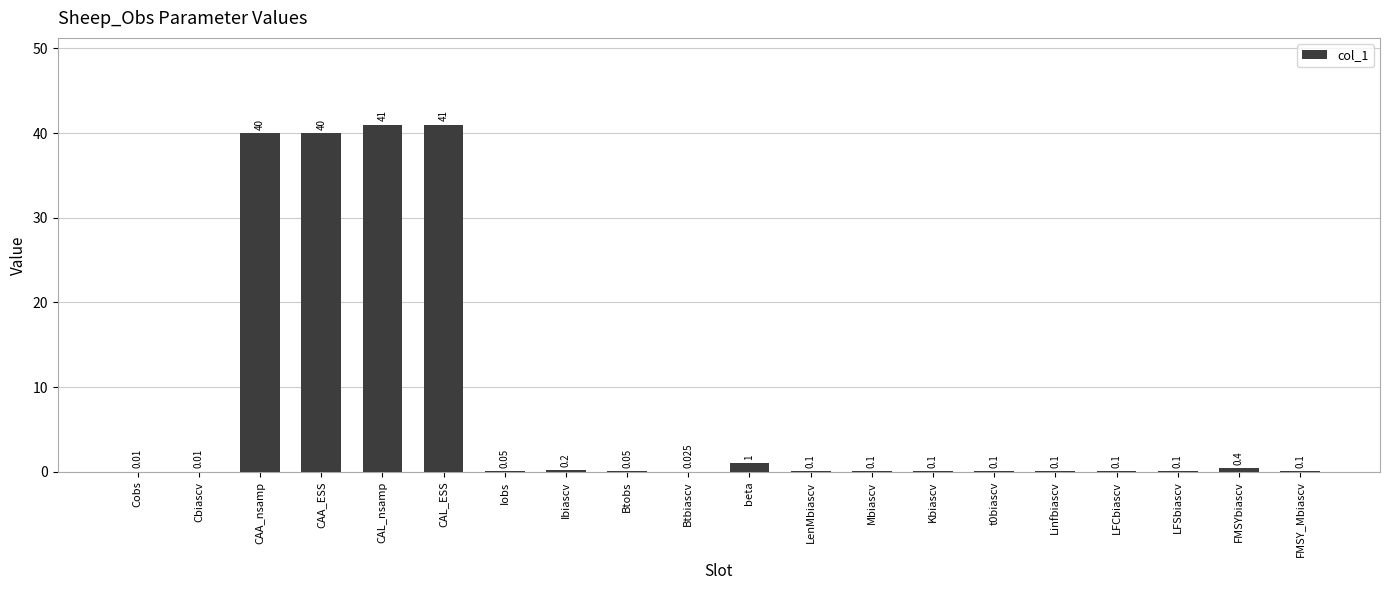

True or false: the data shows 70.4 at CAL_nsamp.

False